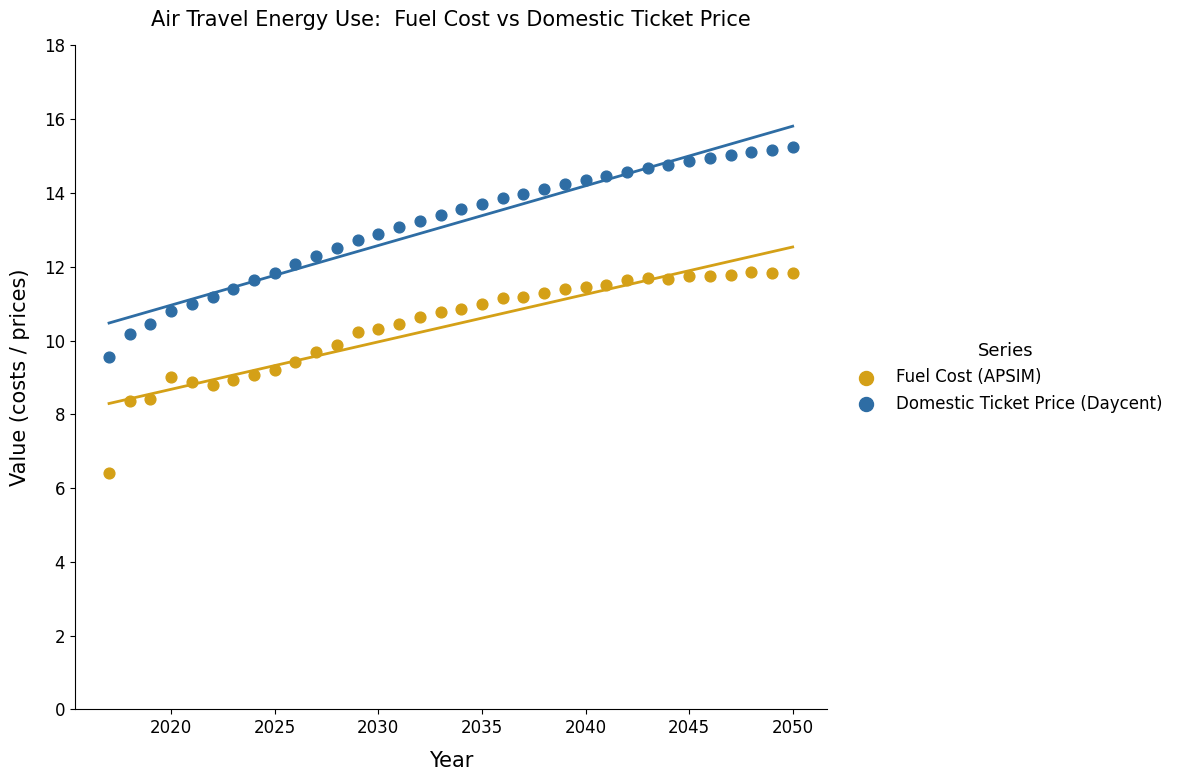

What is the X range (max minus min) for the scatter plot?

33.0